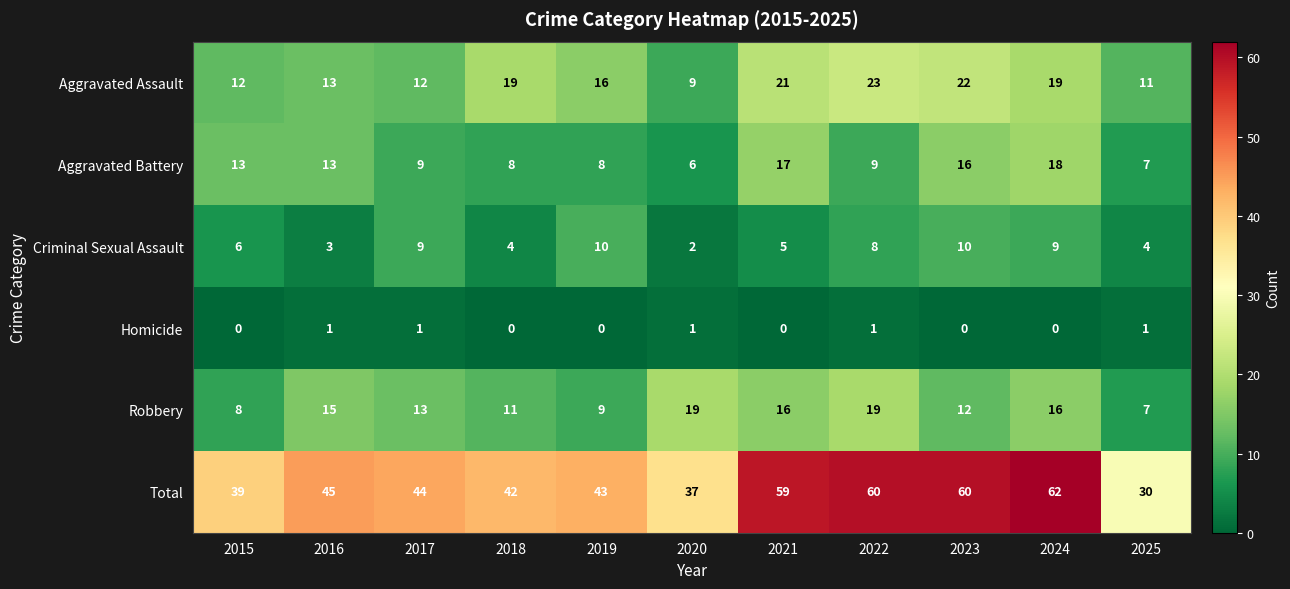

Which series has the widest spread of values?

Total